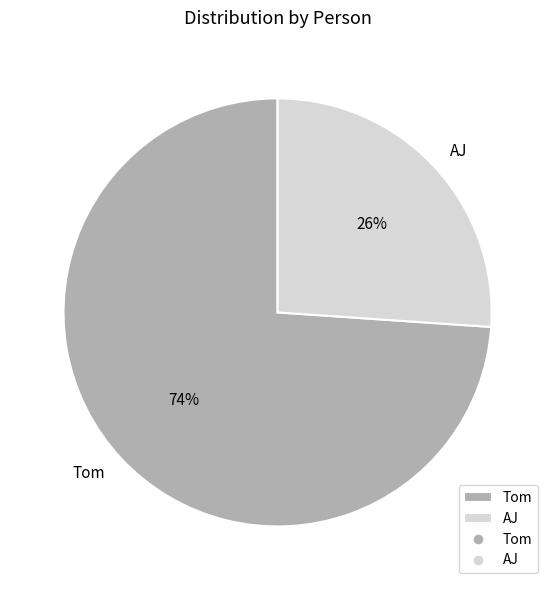

Do Tom and AJ together represent more than half of the pie?

Yes